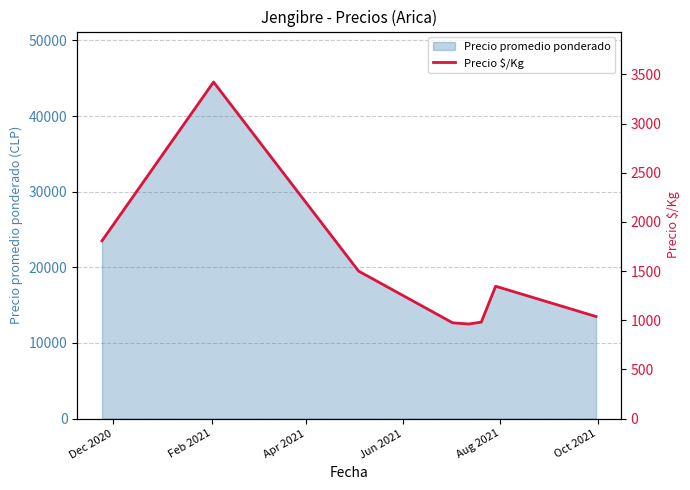

How many interior local valleys (lower than both neighbors) does the data have?

1